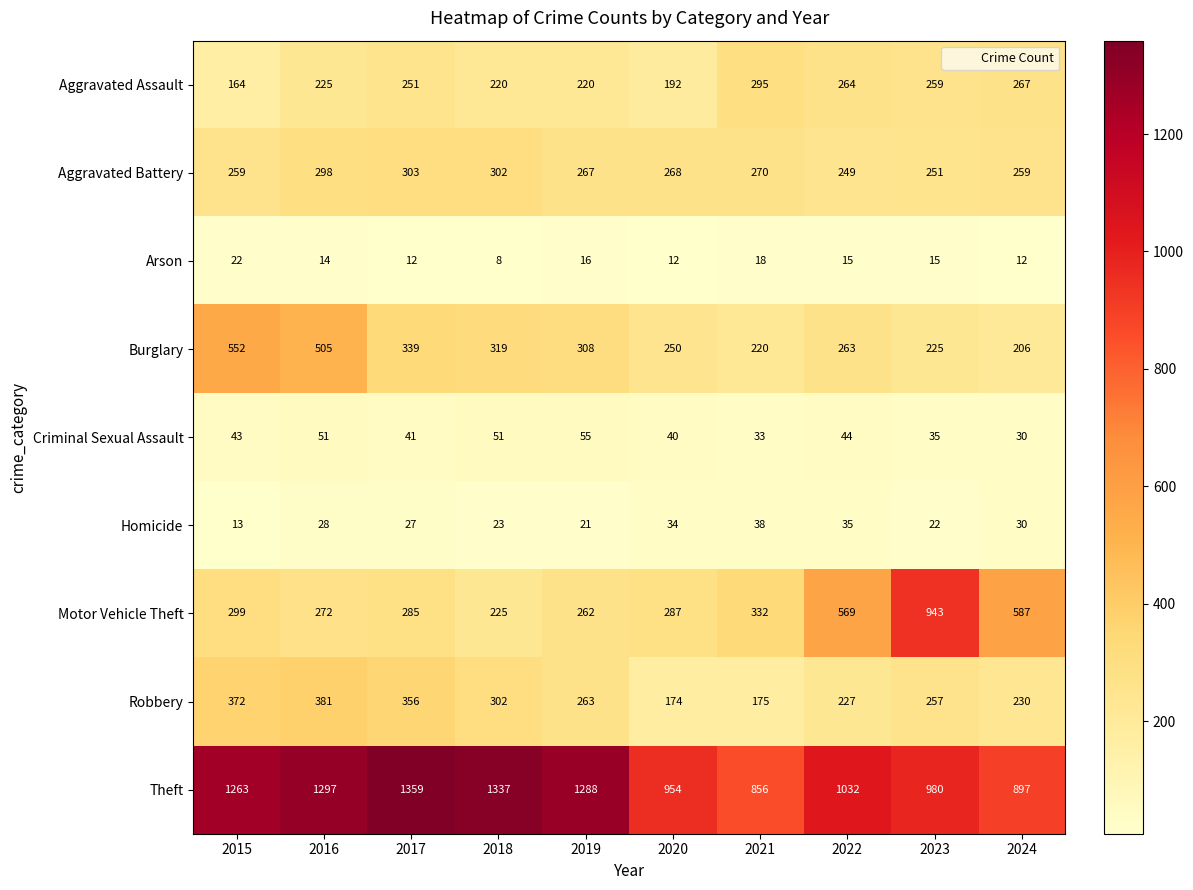

Rank the series by their maximum value, from lowest to highest.

Arson, Homicide, Criminal Sexual Assault, Aggravated Assault, Aggravated Battery, Robbery, Burglary, Motor Vehicle Theft, Theft